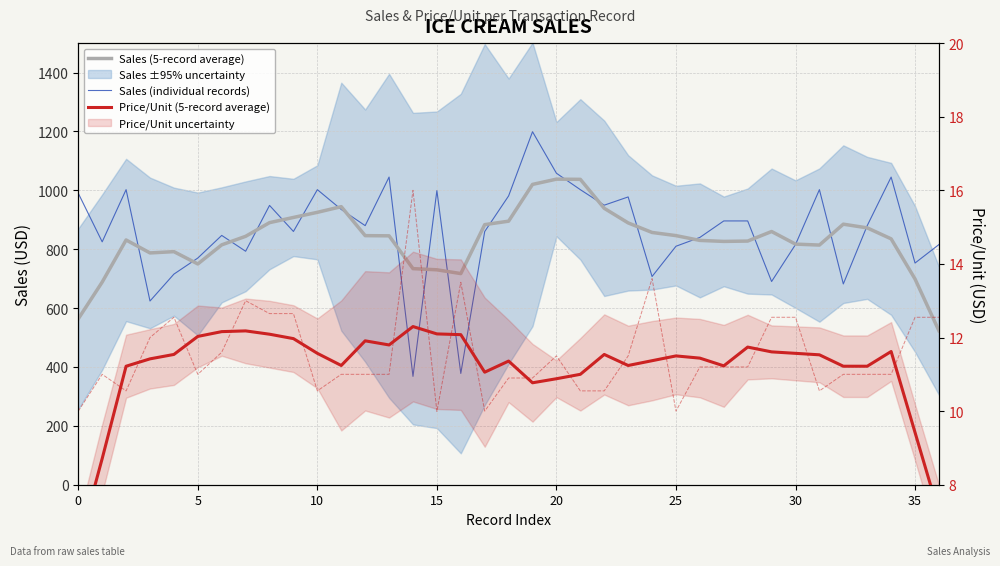

What is the label of the 26th point from the right?

11